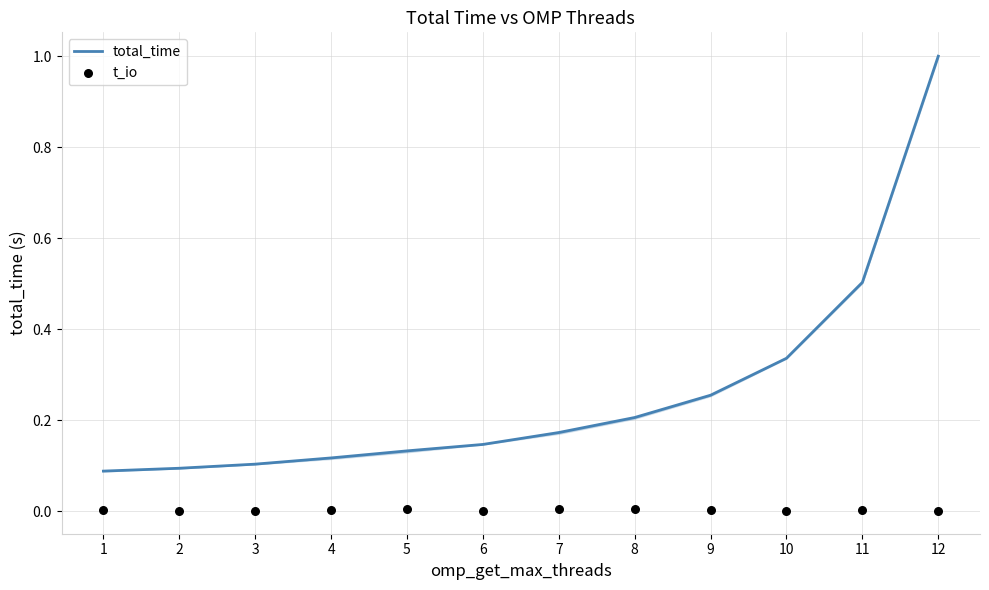

What are all the series names shown in the legend?

total_time, t_io